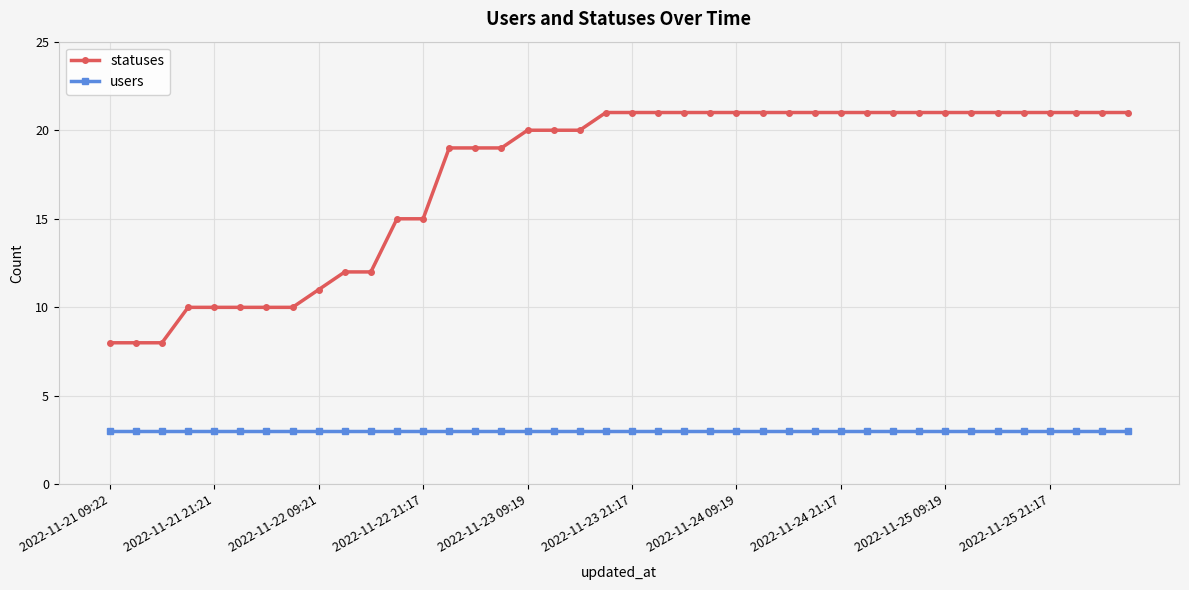

What is the minimum value for statuses?

8